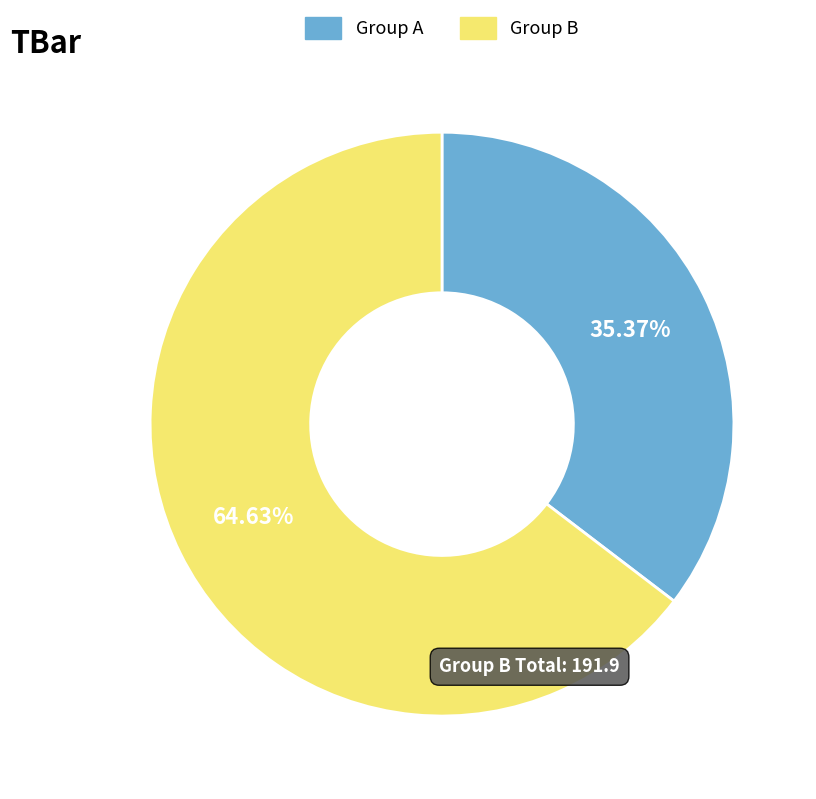

How many segments does this pie chart have?

2